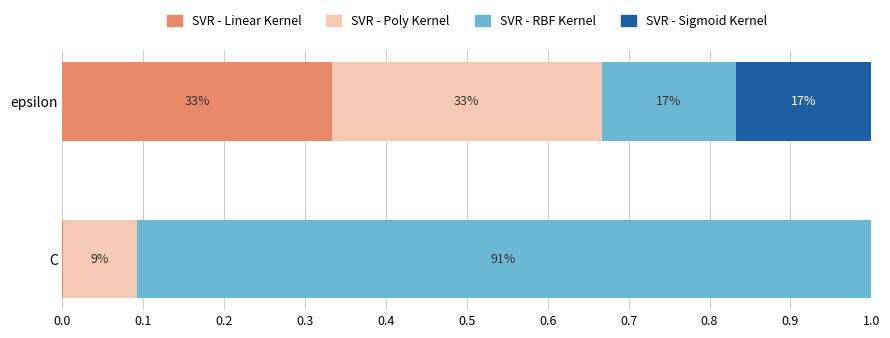

Which series has the largest total across all categories?

SVR - RBF Kernel